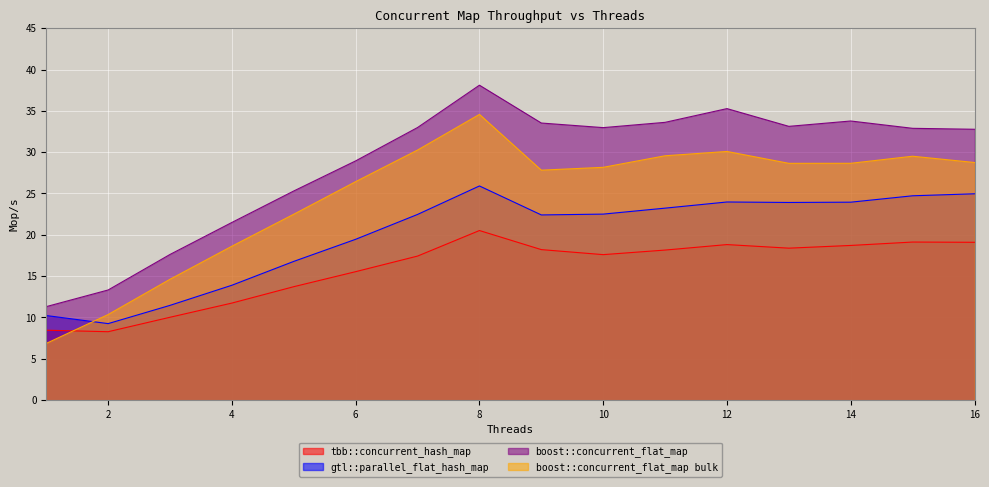

Rank the series by their average value, from lowest to highest.

tbb::concurrent_hash_map, gtl::parallel_flat_hash_map, boost::concurrent_flat_map bulk, boost::concurrent_flat_map